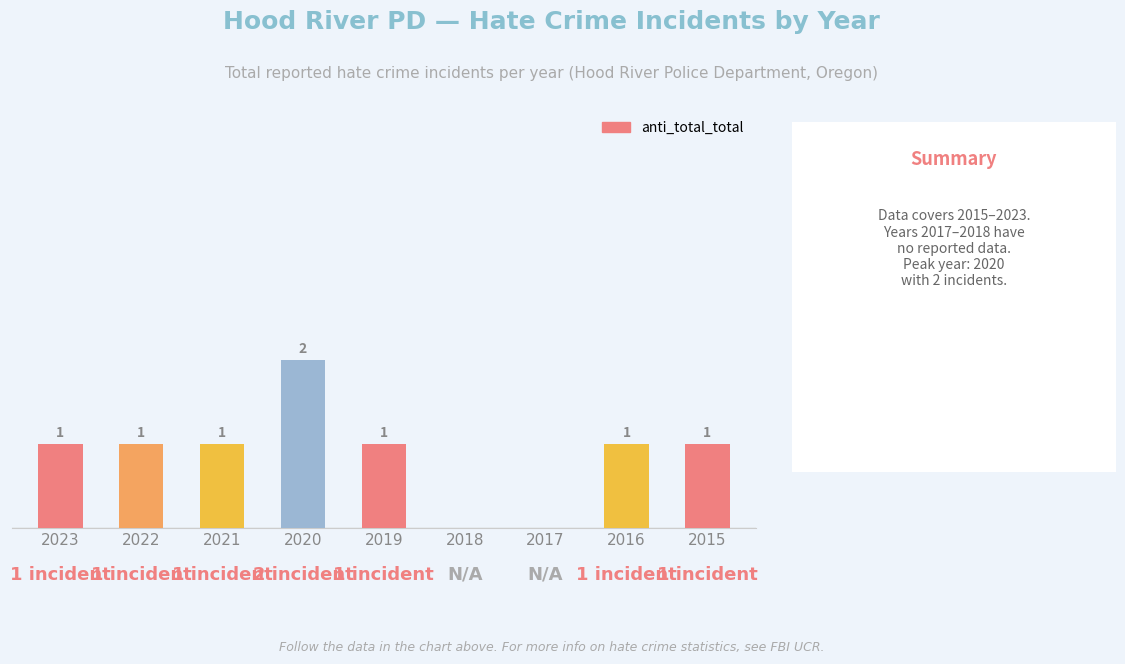

What is the approximate value at 2023?

1